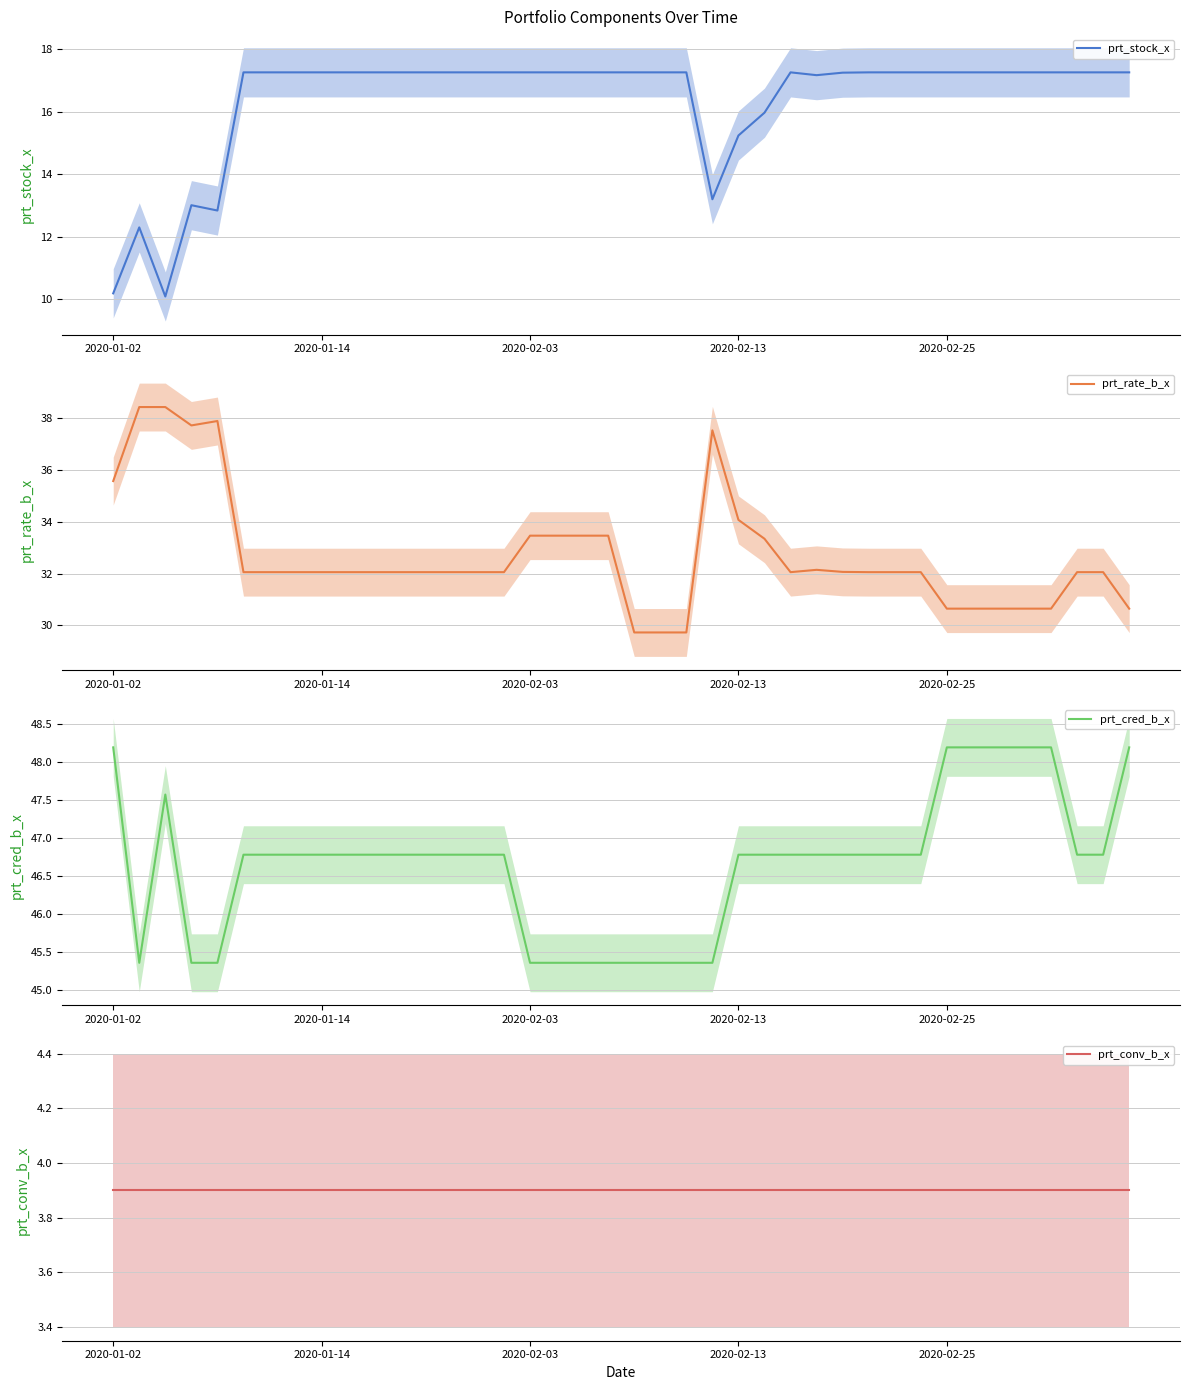

Does the chart display data point markers on the line(s)?

No